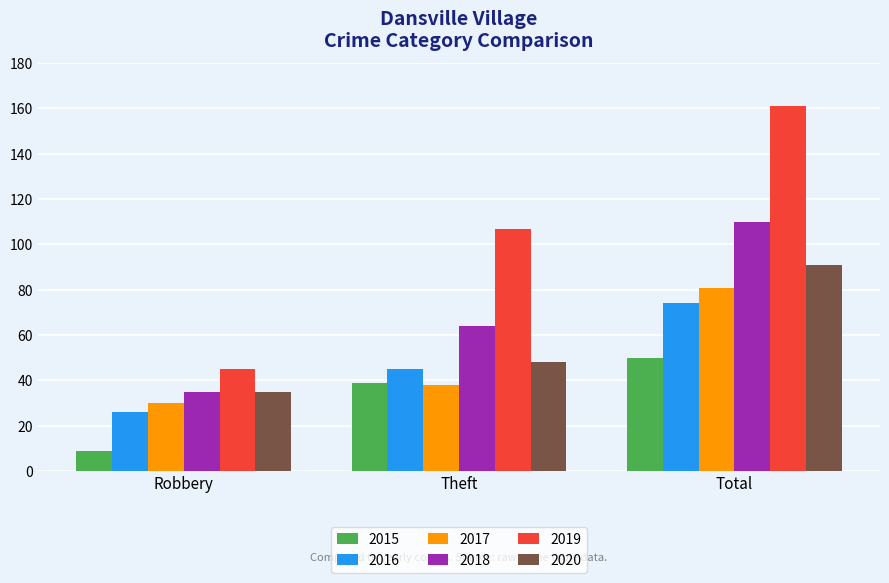

What are all the series names shown in the legend?

2015, 2016, 2017, 2018, 2019, 2020